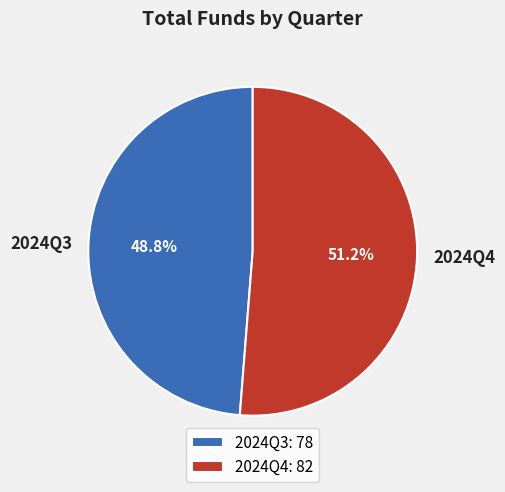

How many slices are in this pie chart?

2